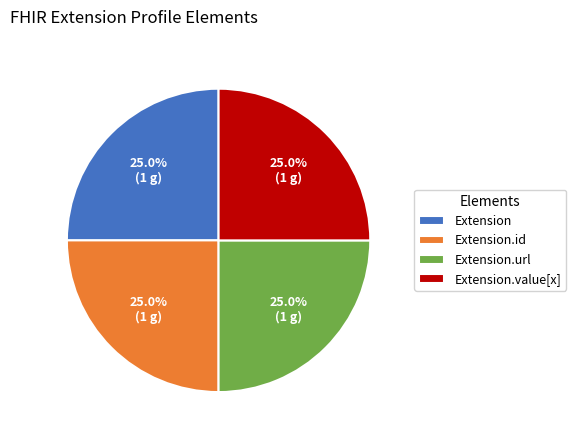

Approximately how many times larger is the value at Extension.value[x] compared to Extension.id?

1.0